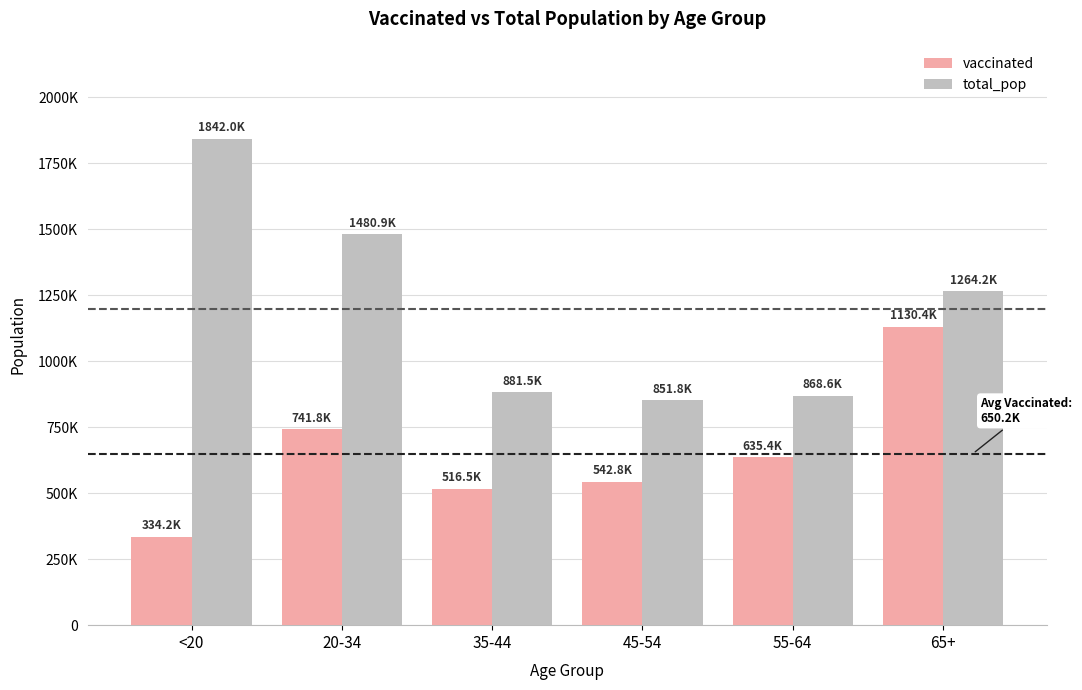

Does the chart contain stacked bars?

No